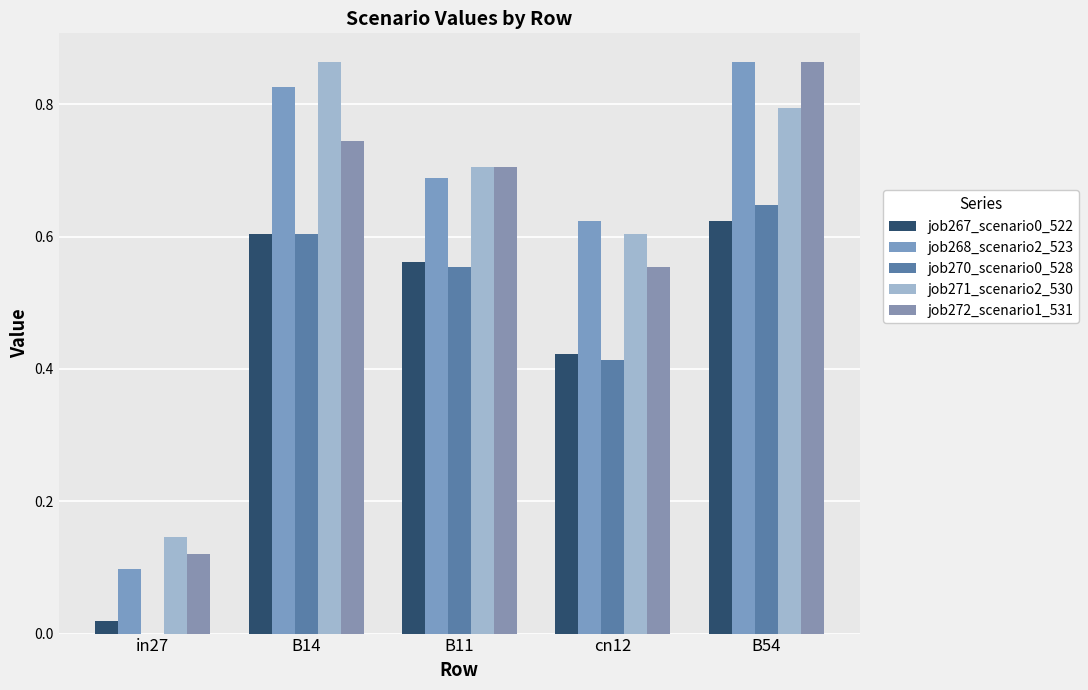

How many data points does each series have?

5